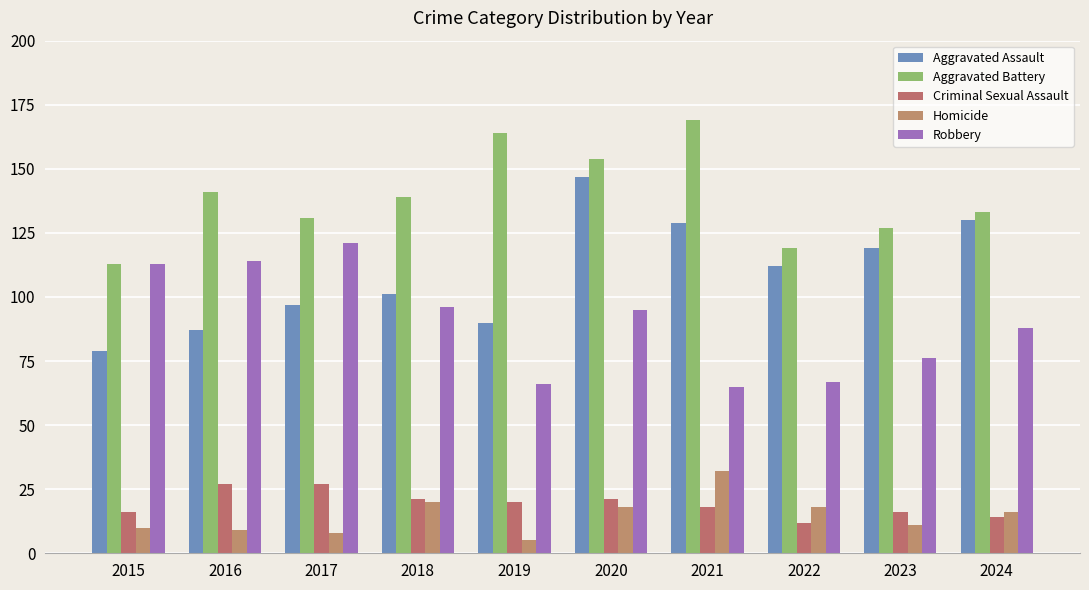

The Robbery series shows 88 at 2024. True or false?

True